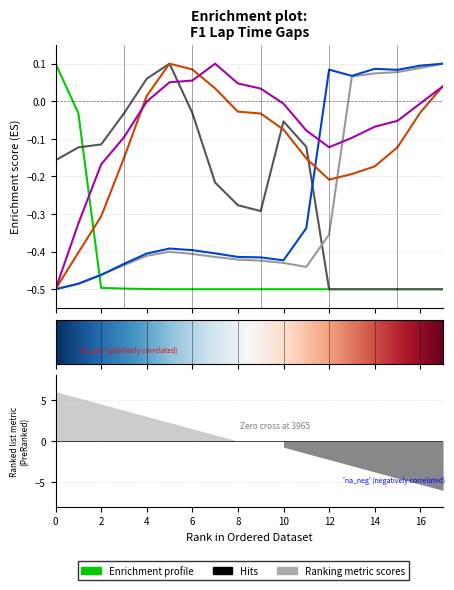

At how many categories does at least one series exceed 0?

13